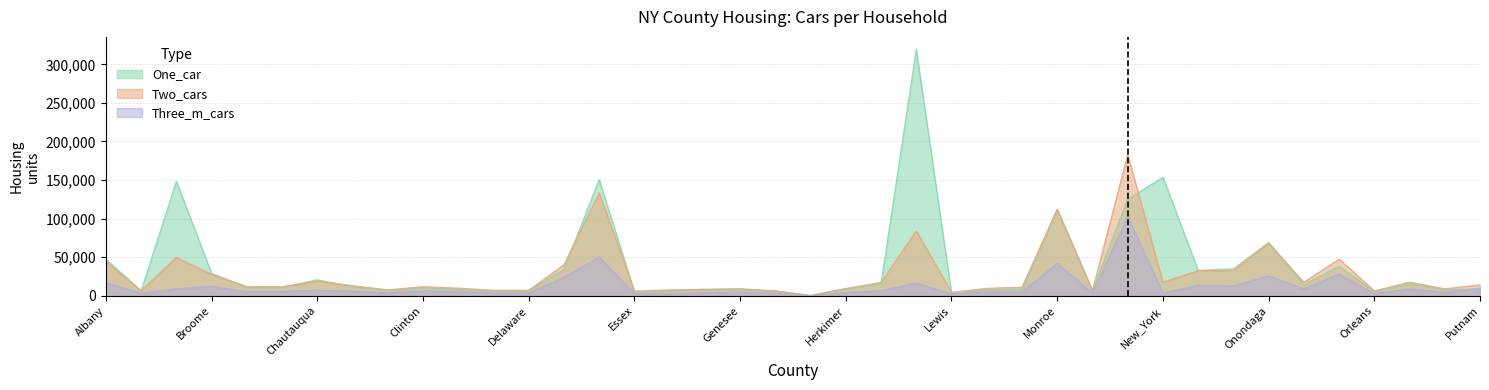

True or false: Two_cars has more than 1 interior local peaks.

True